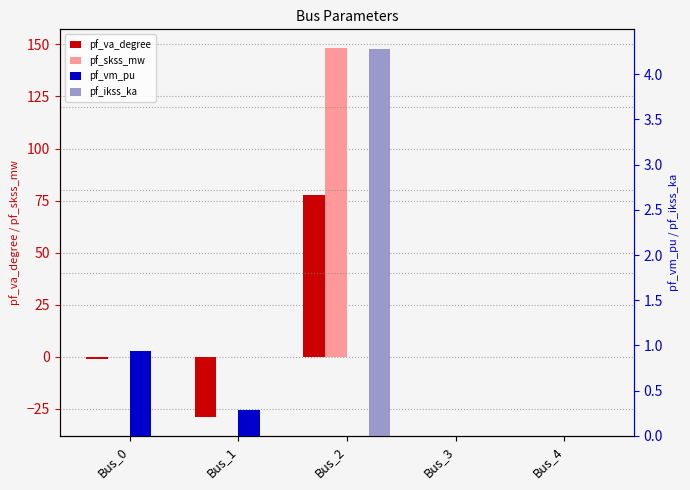

Which series changed the most between Bus_1 and Bus_2?

pf_skss_mw